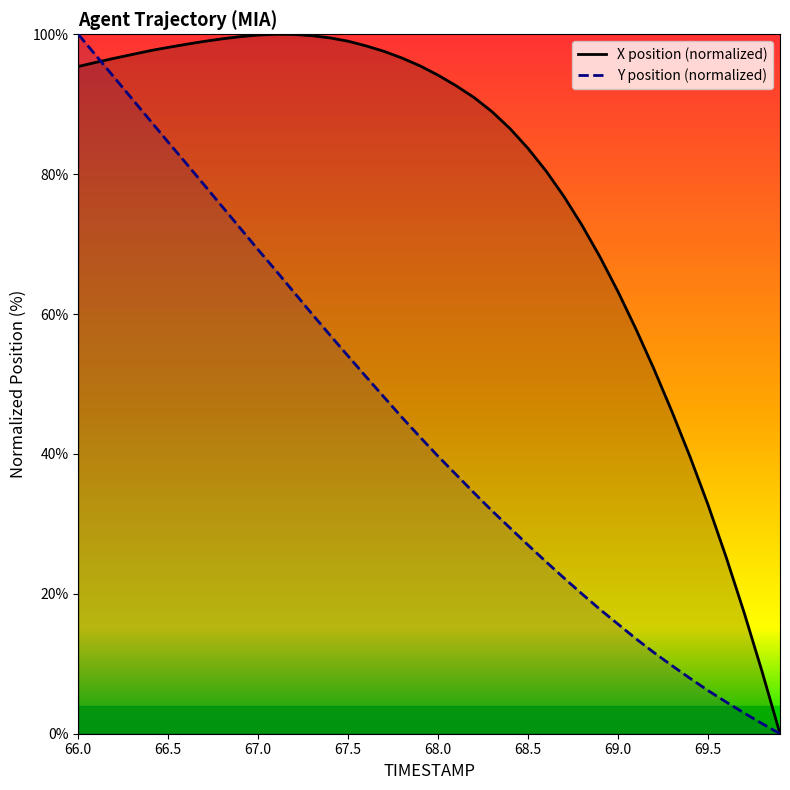

What is the average value of the Y series?

44.4